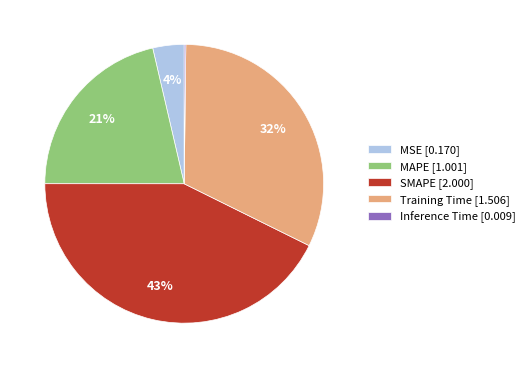

Do SMAPE [2.000] and MAPE [1.001] together represent more than half of the pie?

Yes